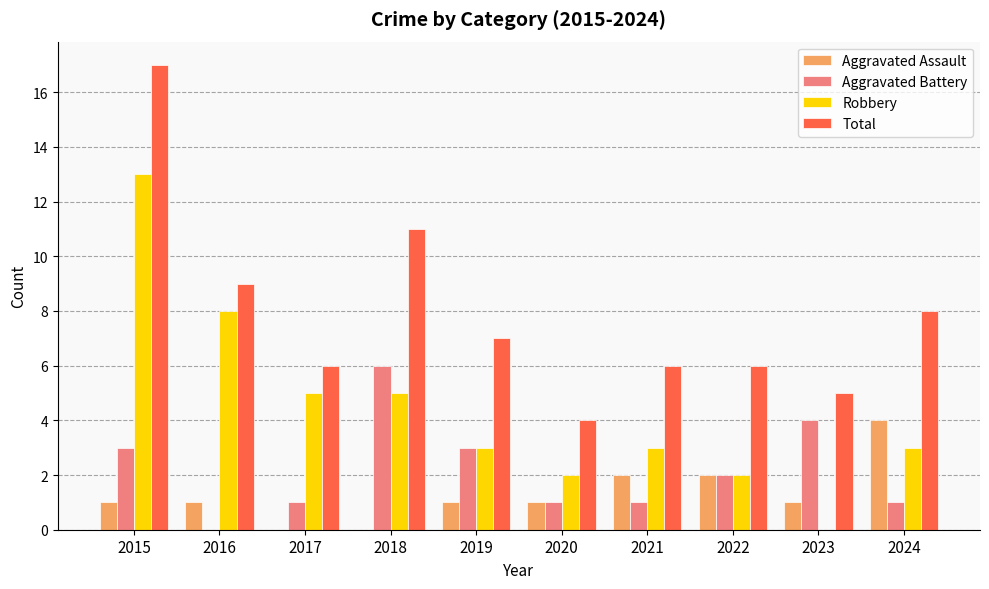

What is the sum of the Aggravated Battery values at 2019 and 2021?

4